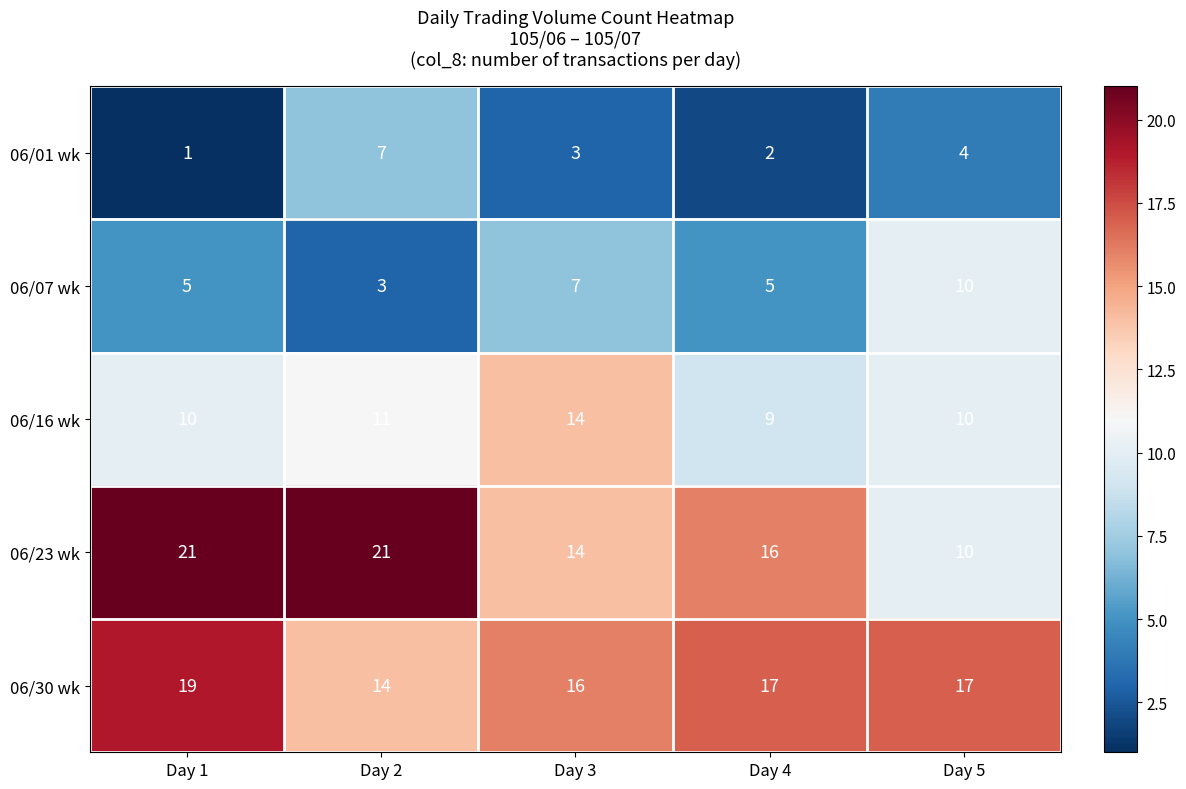

Which series has the widest spread of values?

06/23 wk